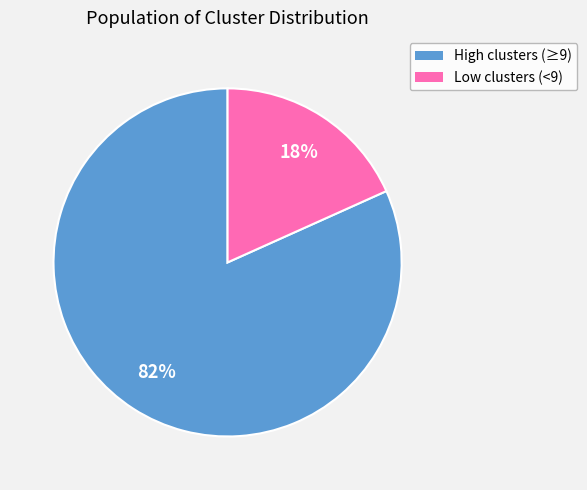

Is there any slice that represents more than half of the pie?

Yes